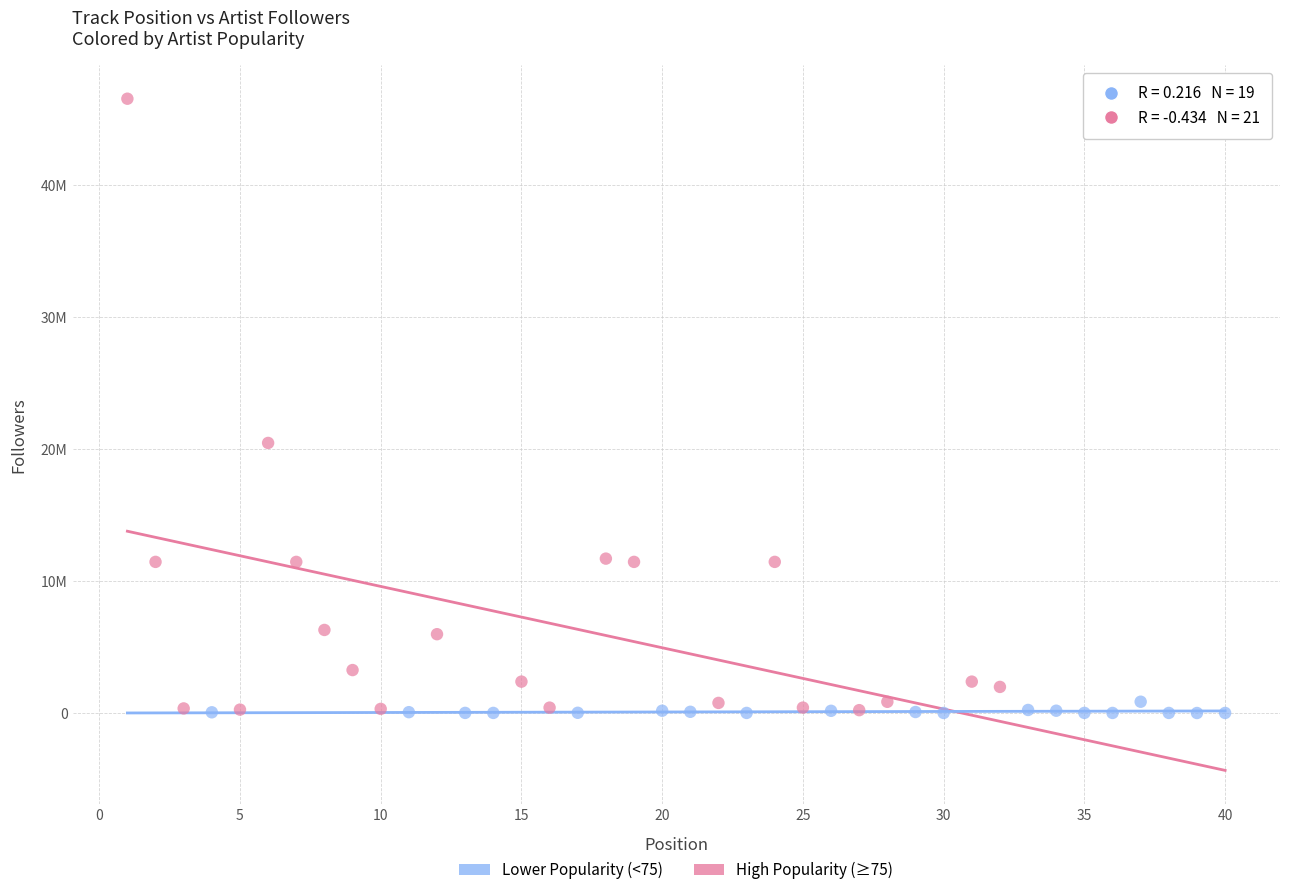

Which series reaches the maximum Y coordinate?

High Popularity (≥75)